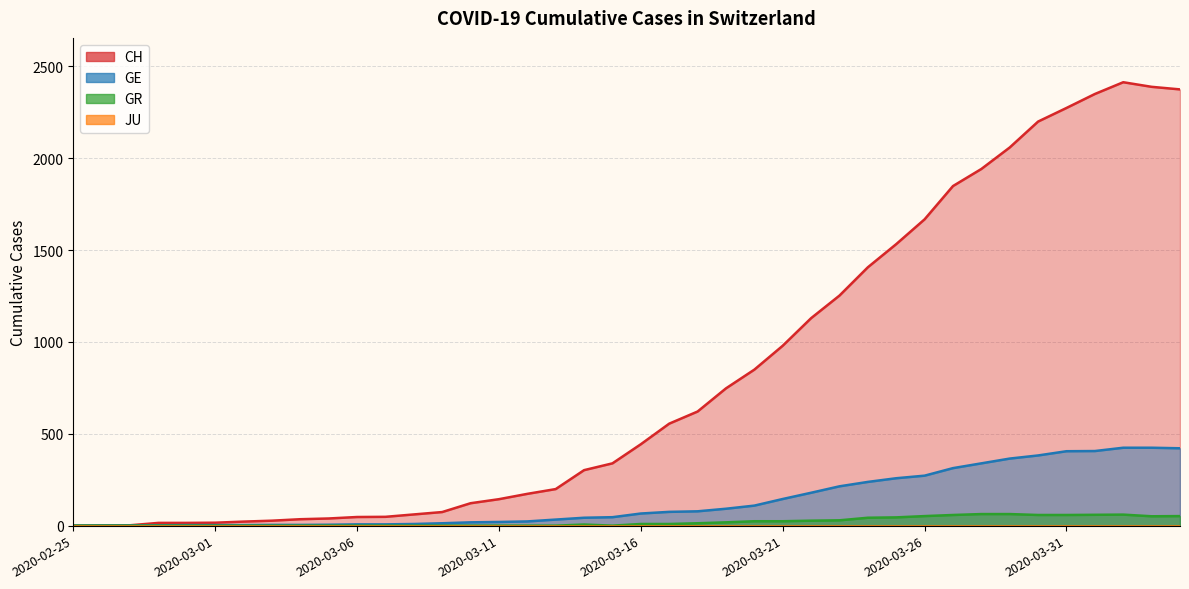

True or false: GR has a value of 52 at 2020-03-26.

True